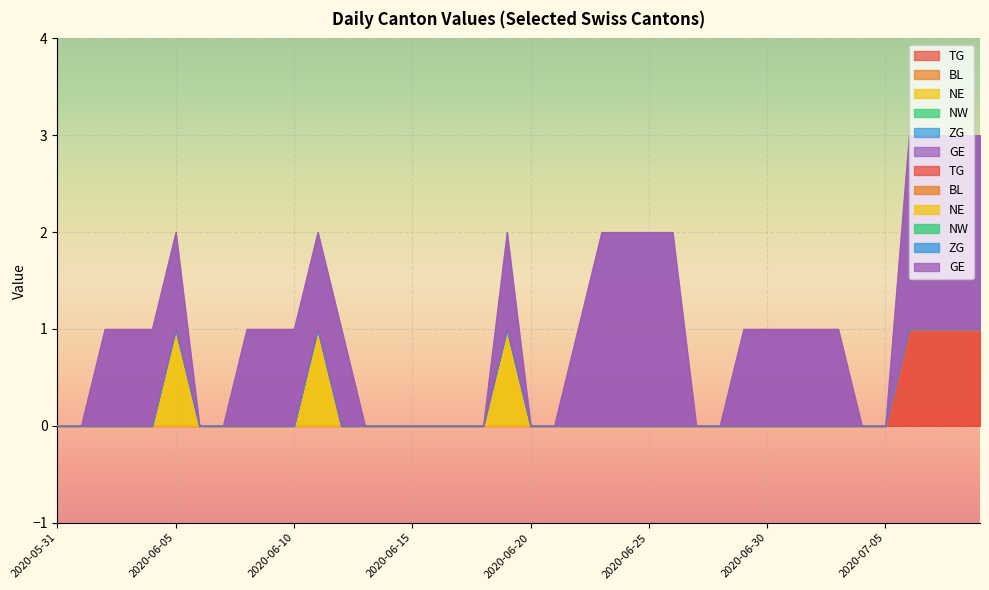

What is the difference between the maximum and minimum values in the GE series?

2